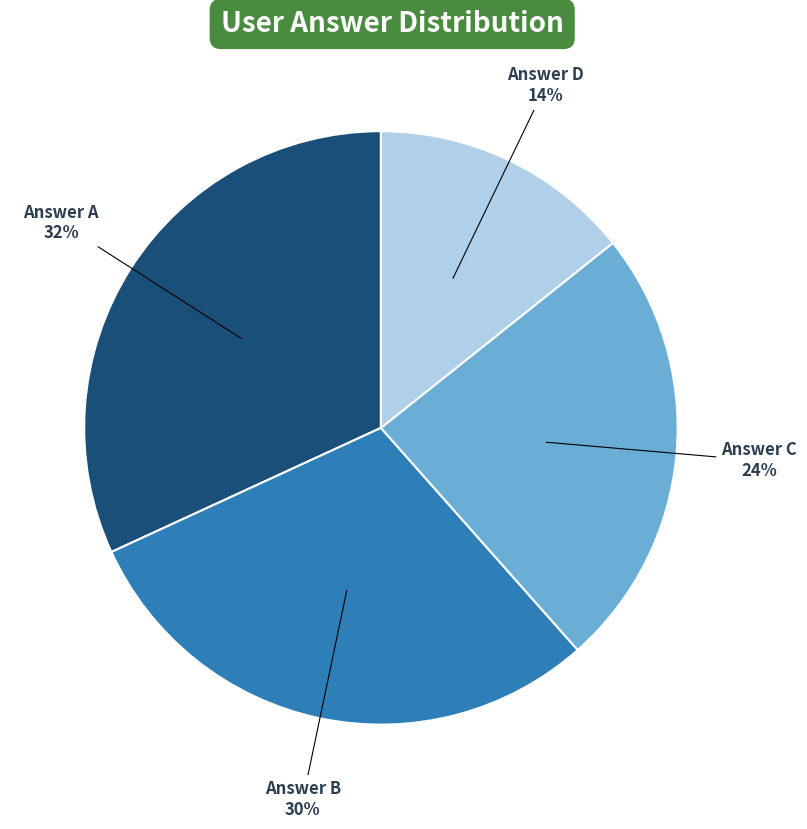

To the nearest percent, what percentage of the pie is Answer A?

32%